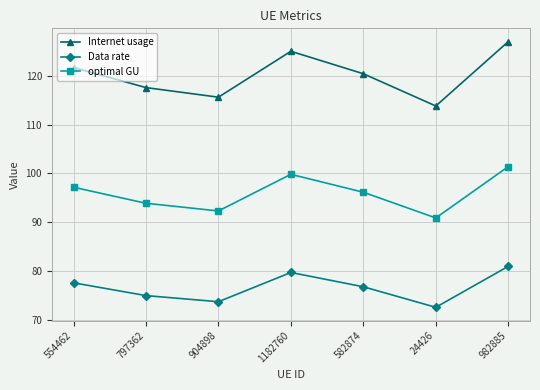

Reading left to right, transcribe all the data shown in this chart.

Internet usage: 554462=121.8	797362=117.6	904898=115.7	1182760=125.1	582874=120.5	24426=113.8	982885=127.1
Data rate: 554462=77.5	797362=74.9	904898=73.7	1182760=79.7	582874=76.7	24426=72.5	982885=80.9
optimal GU: 554462=97.2	797362=93.9	904898=92.3	1182760=99.8	582874=96.1	24426=90.9	982885=101.4